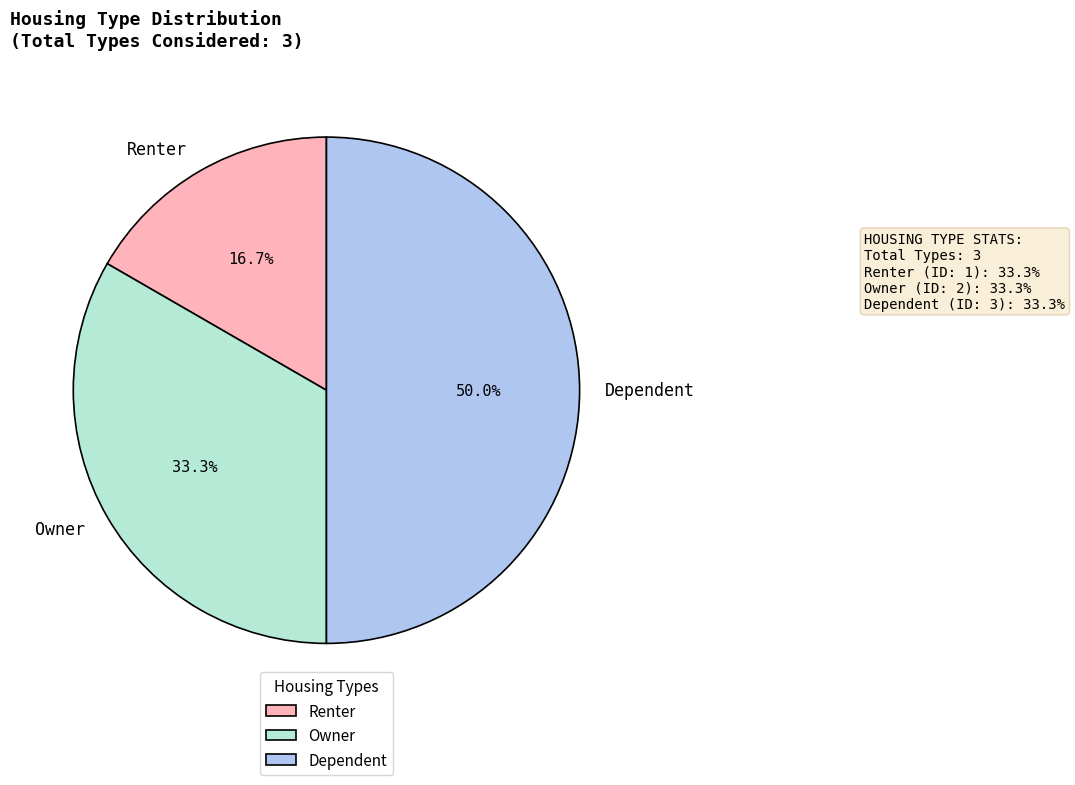

Between Renter and Dependent, which is larger?

Dependent